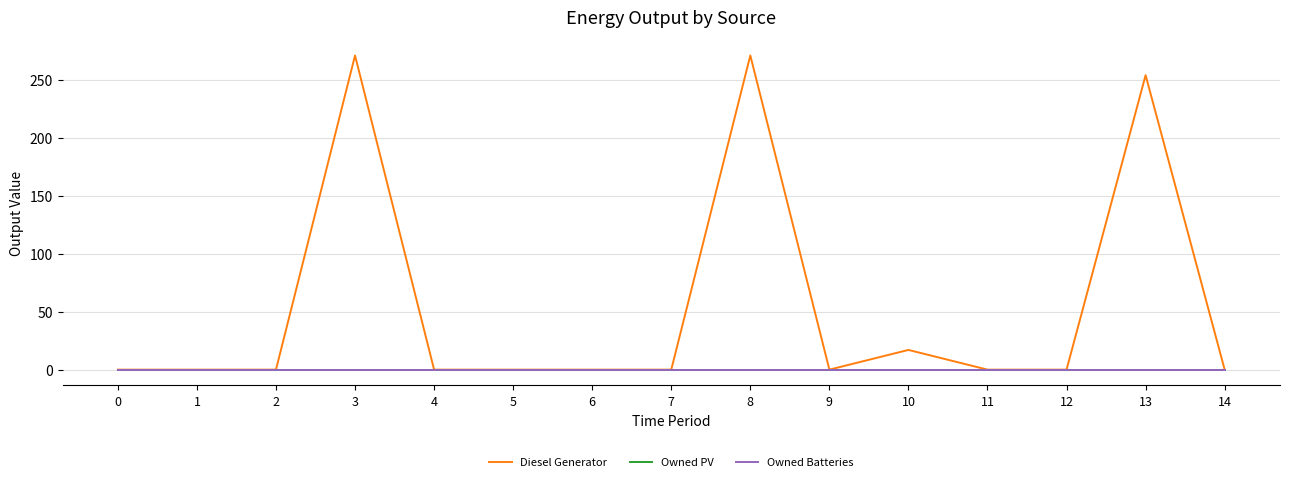

Is this an area chart (filled region under the line)?

No